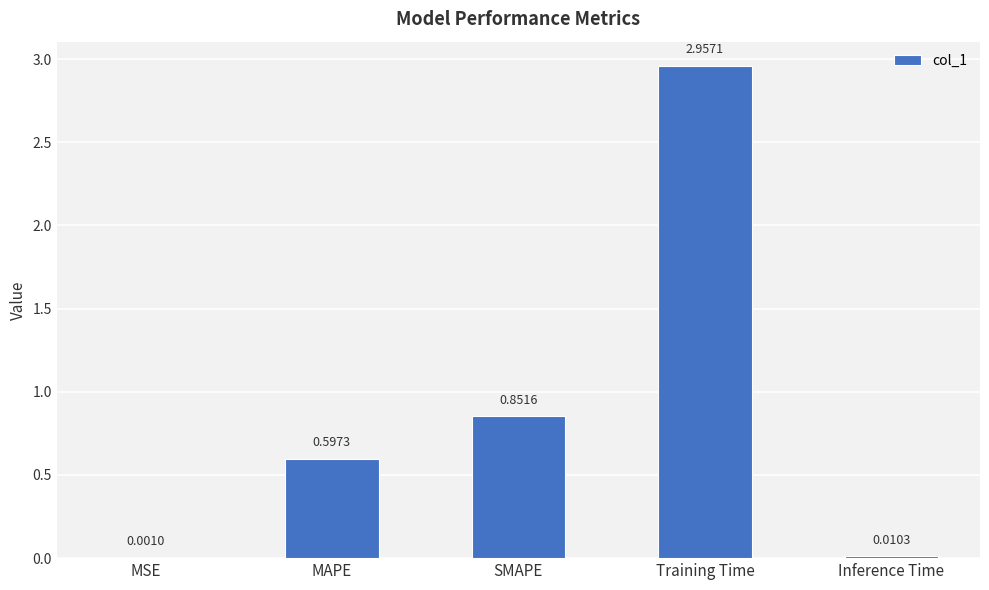

What is the change in value from SMAPE to Inference Time?

-0.8